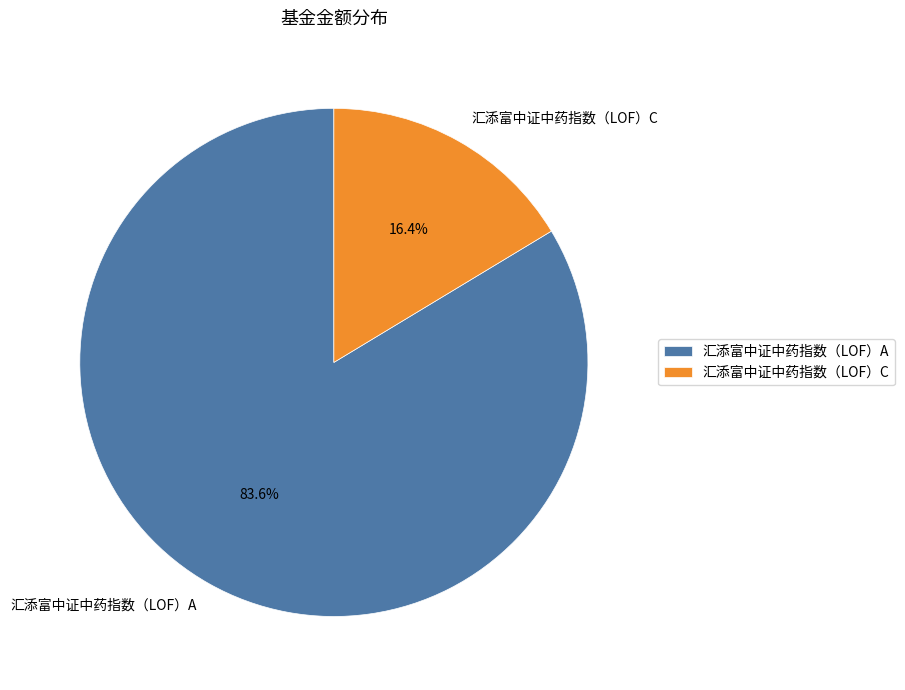

Which category accounts for the majority?

汇添富中证中药指数（LOF）A